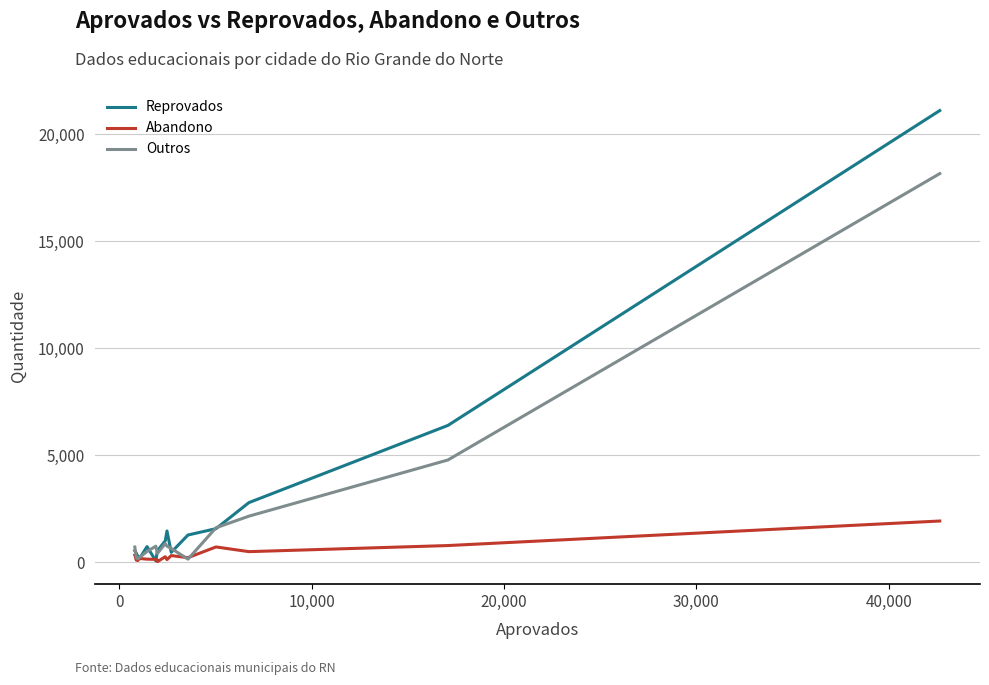

What is the sum of all Outros values?

32476